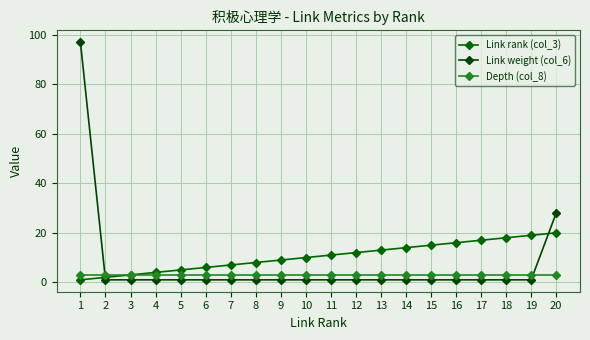

Which series changed the most between 12 and 19?

Link rank (col_3)